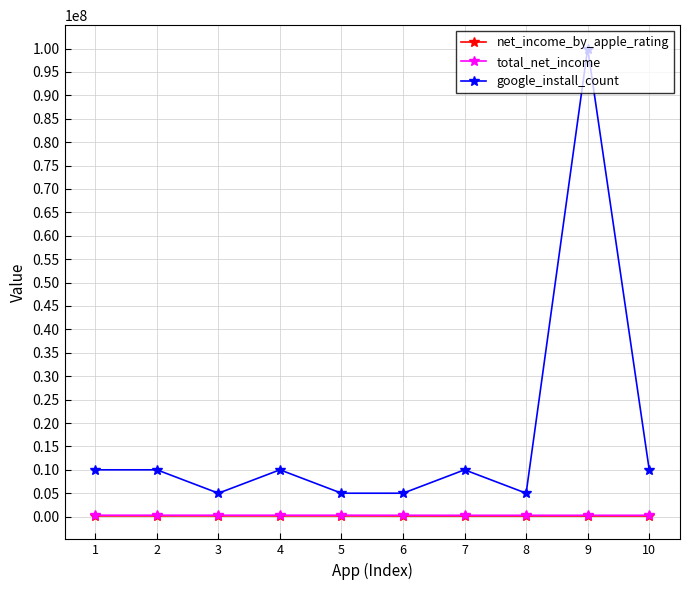

Does the chart display data point markers on the line(s)?

Yes